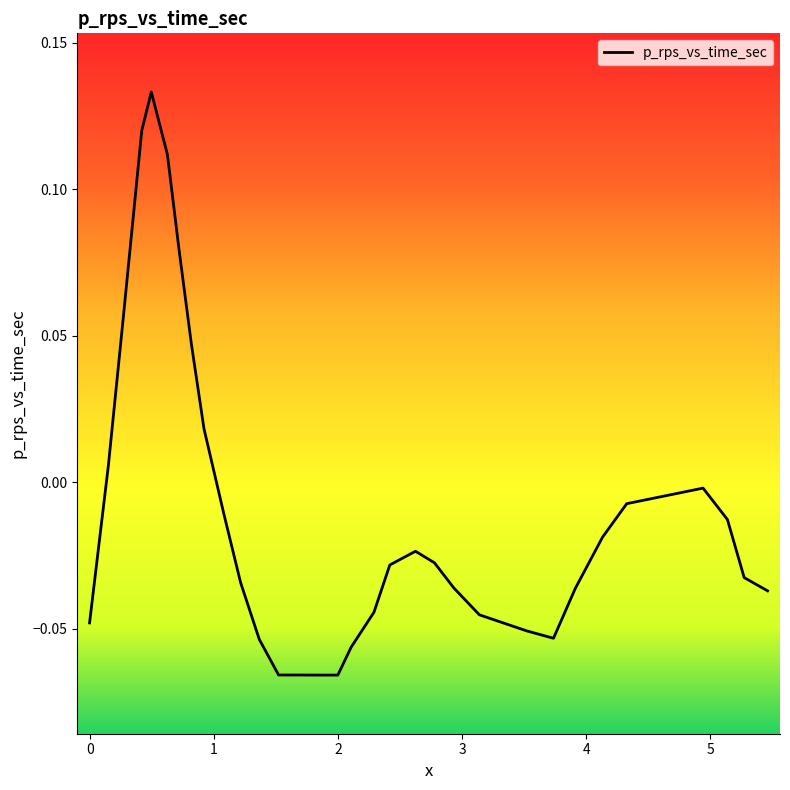

Is this an area chart (filled region under the line)?

No